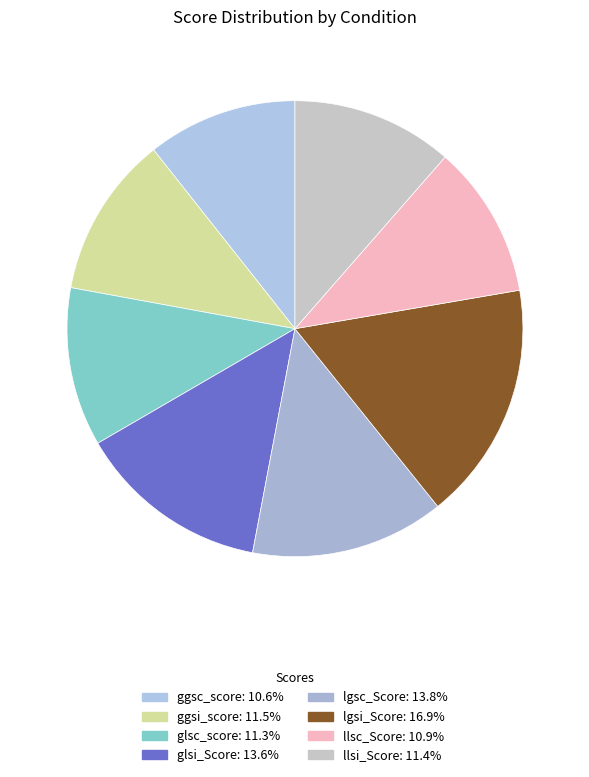

To the nearest percent, what percentage of the pie is lgsc_Score?

14%